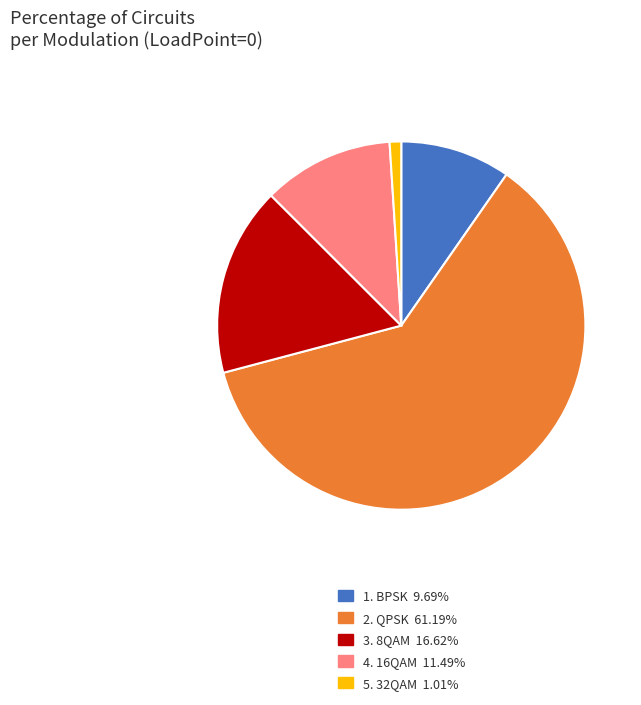

Is 5. 32QAM 1.01% the majority of the pie?

No